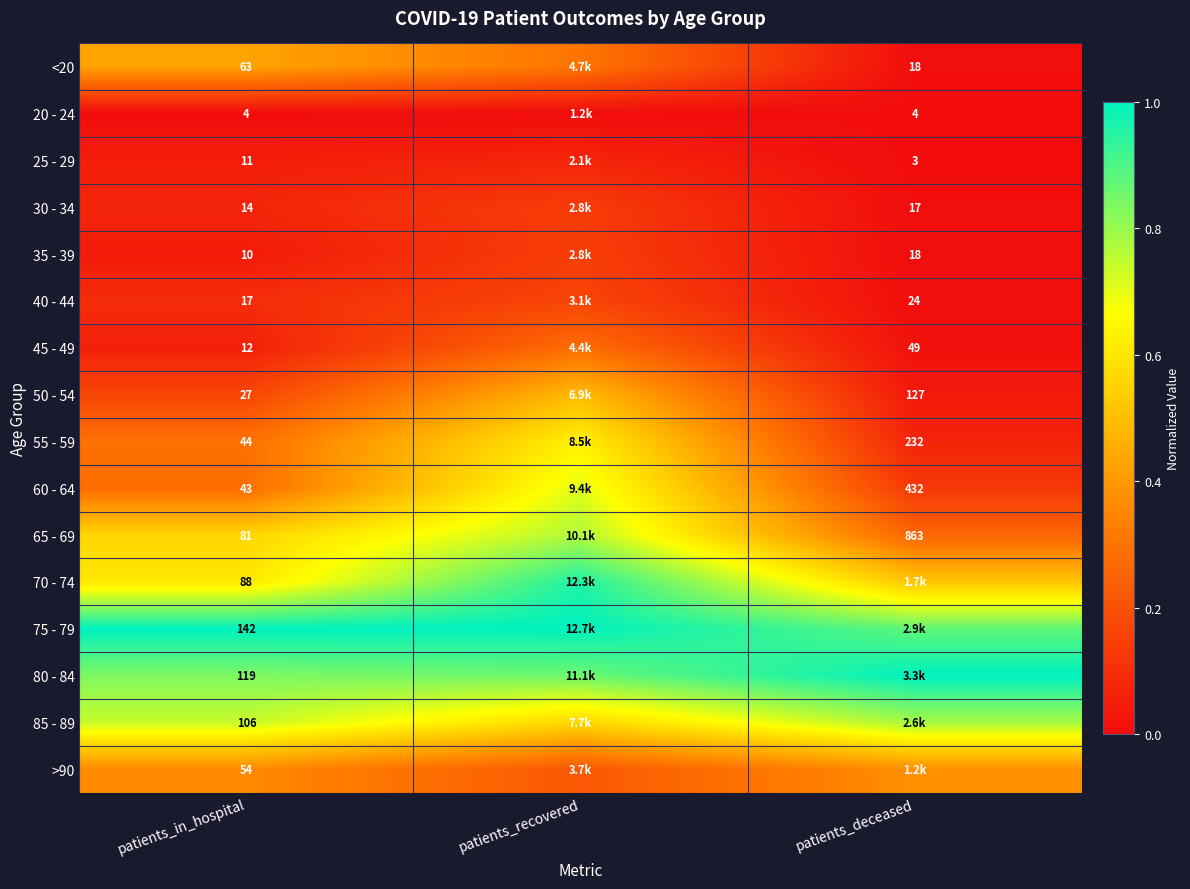

Between patients_deceased and patients_recovered, which is larger?

patients_recovered